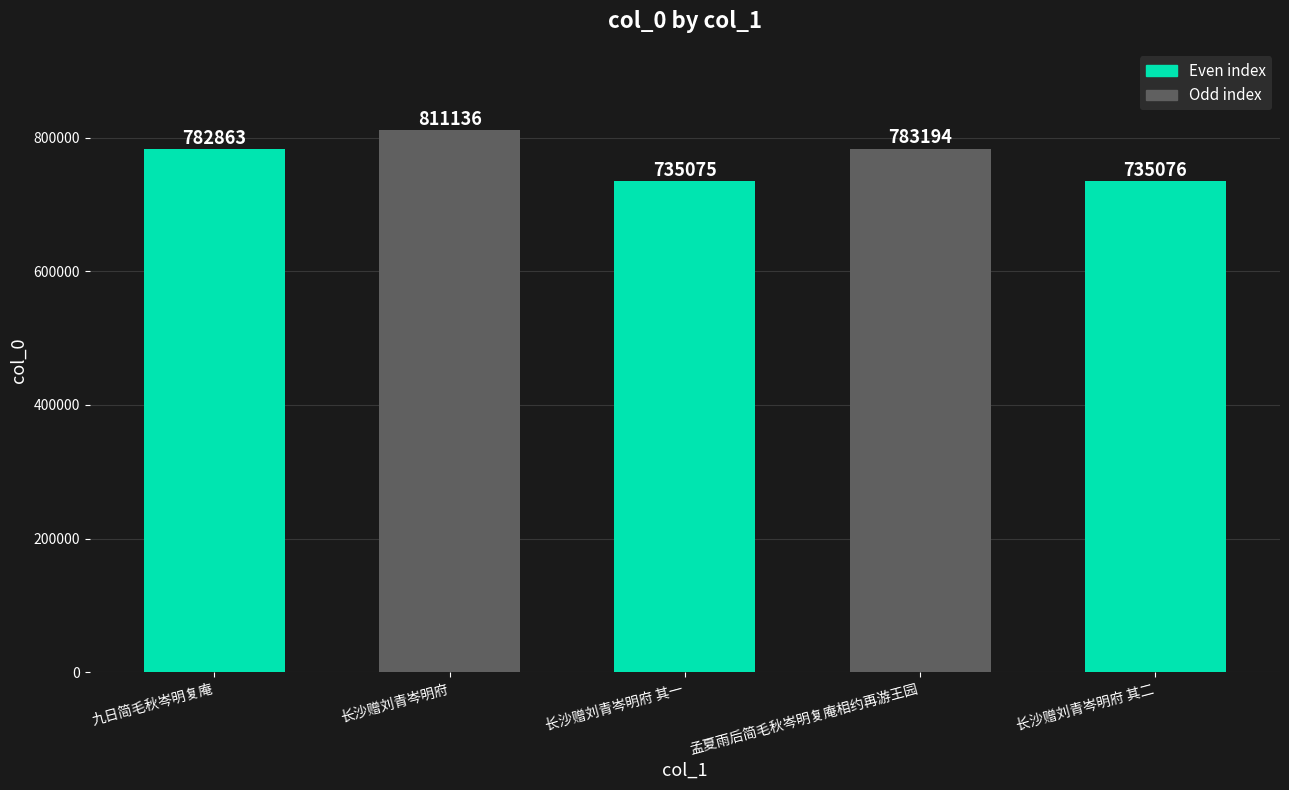

How many bars are there in total?

5